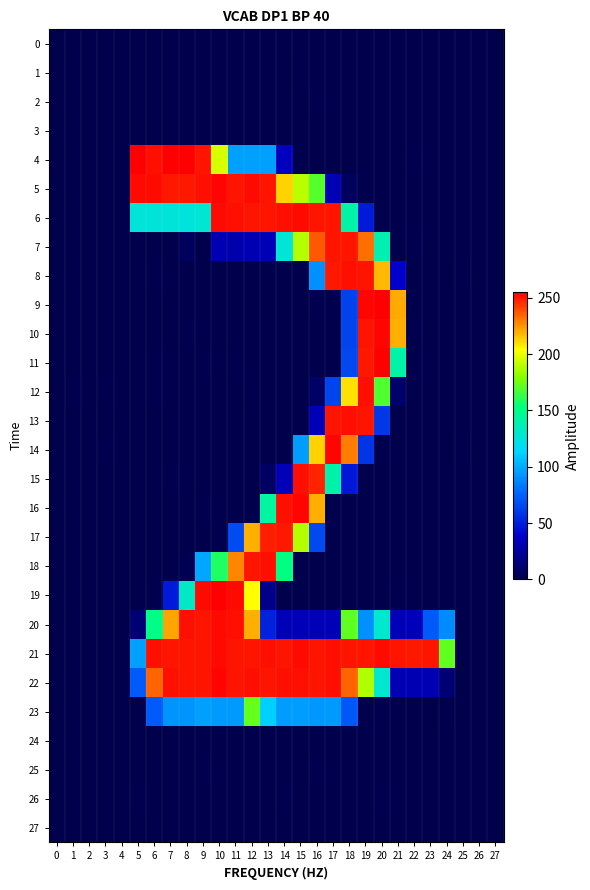

At how many categories does at least one series exceed 9?

20